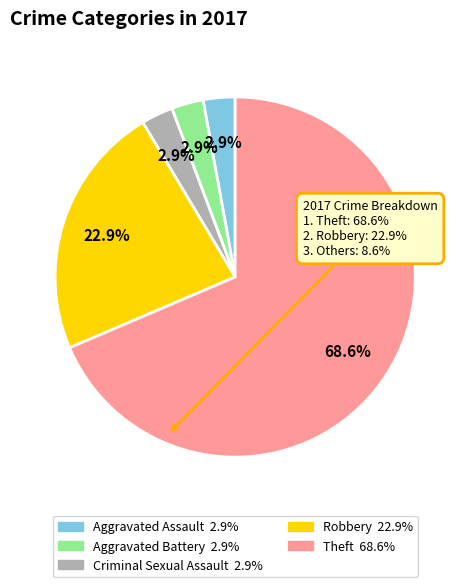

Is it true that Aggravated Battery is 10% of the pie?

False